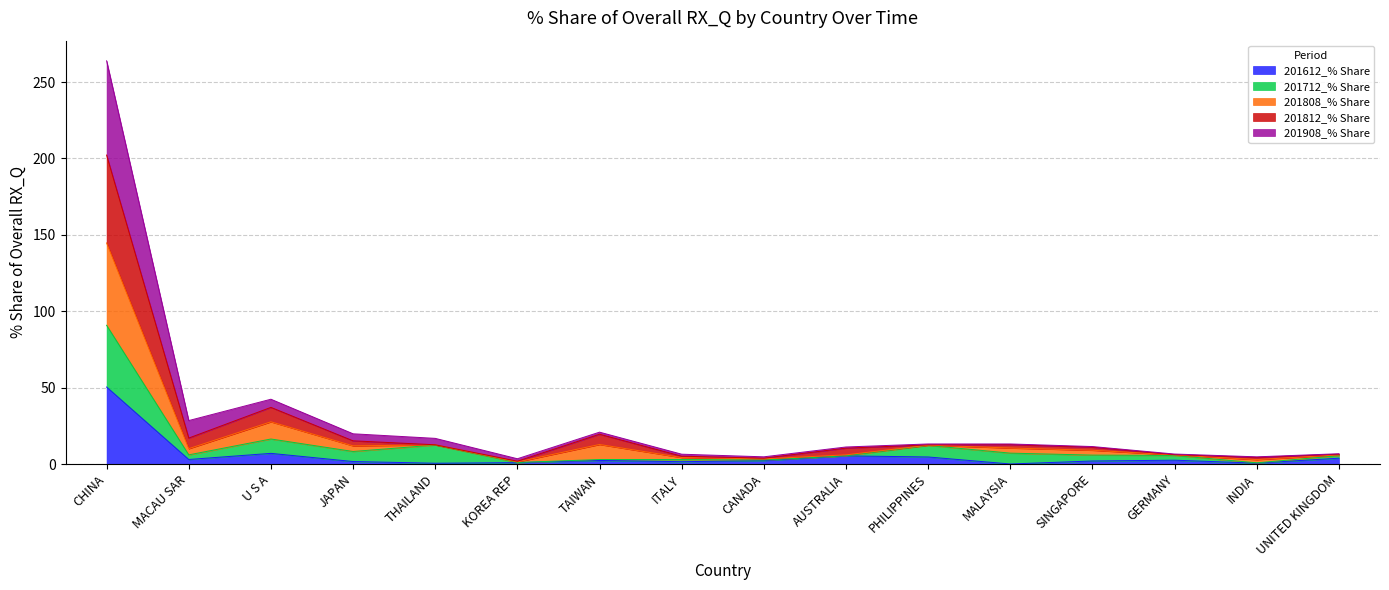

What is the total value across all series at UNITED KINGDOM?

6.7